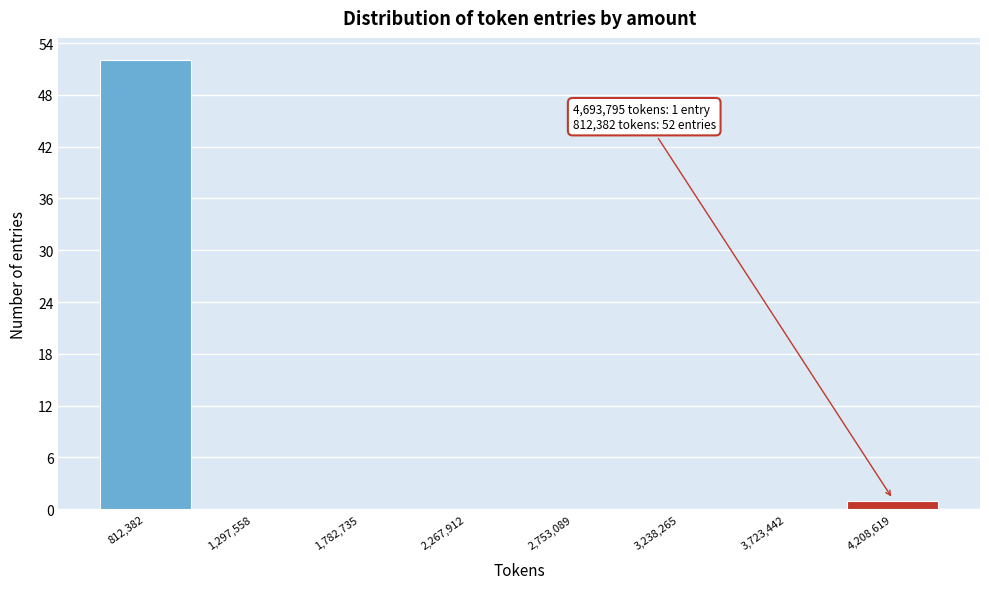

Reading right to left, extract all data points from this chart.

4,208,619=1	3,723,442=0	3,238,265=0	2,753,089=0	2,267,912=0	1,782,735=0	1,297,558=0	812,382=52